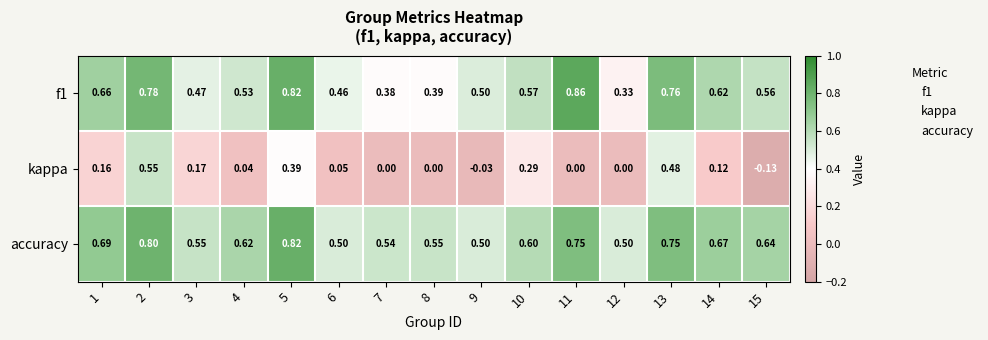

Which series has the largest total across all categories?

accuracy